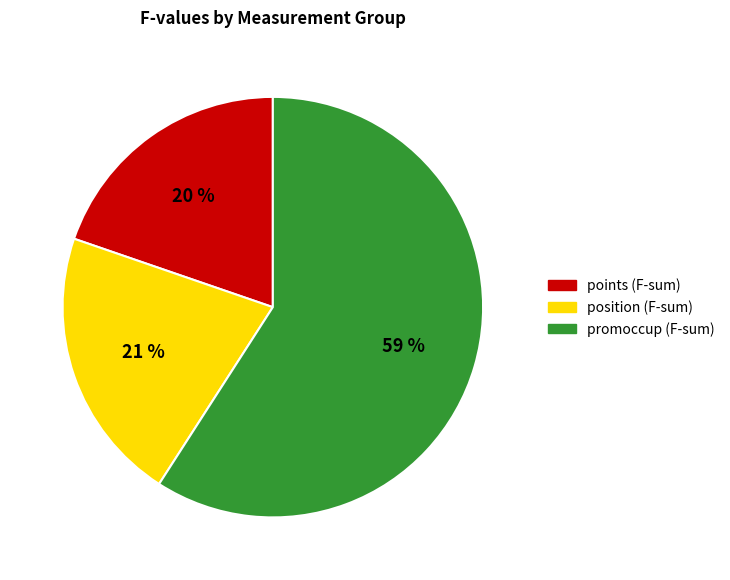

Is there a majority slice in this chart?

Yes